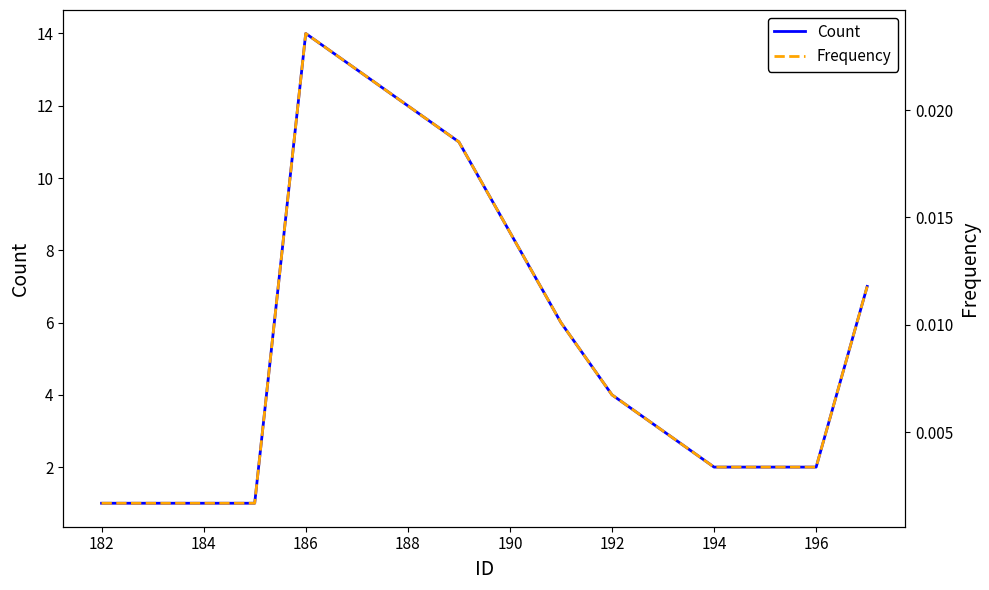

True or false: Count and Frequency intersect in this chart.

False